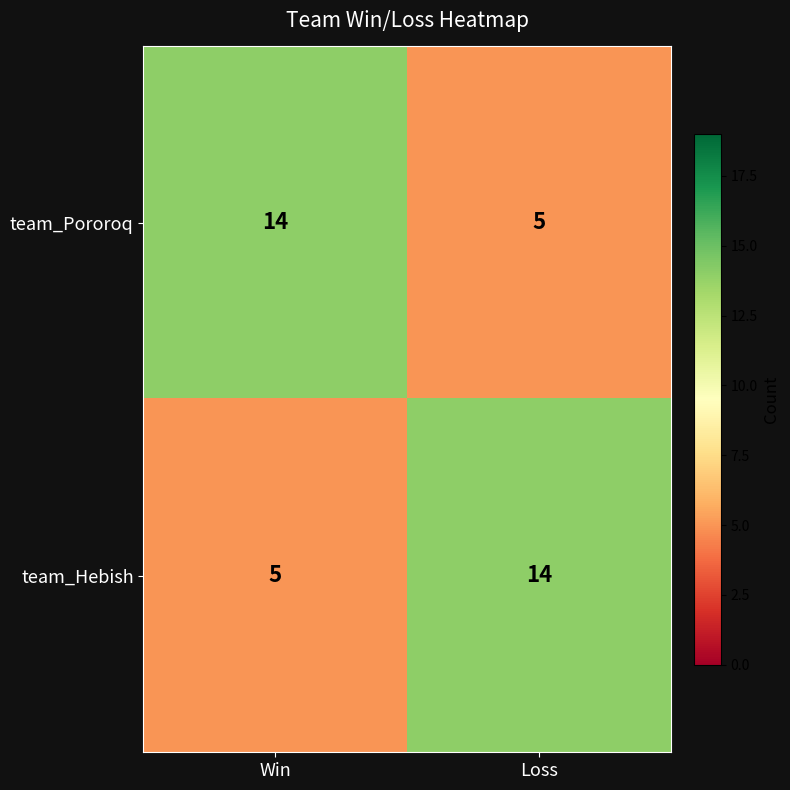

At Loss, list the series in order from largest to smallest.

team_Hebish, team_Pororoq